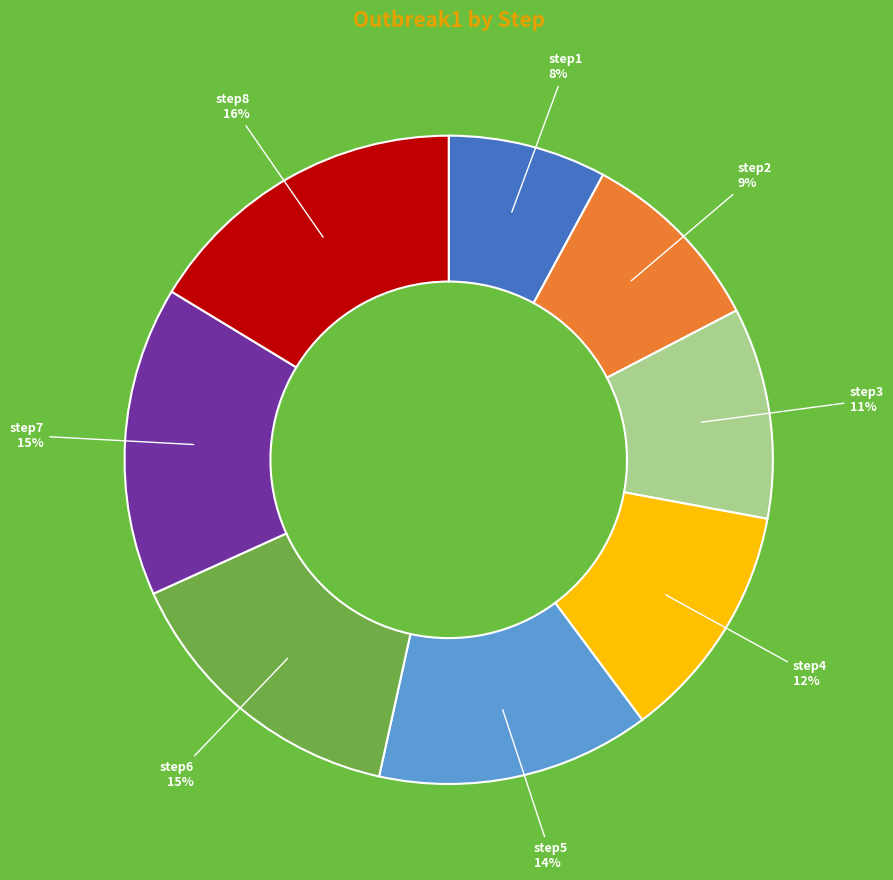

Does step3 account for over 50% of the chart?

No